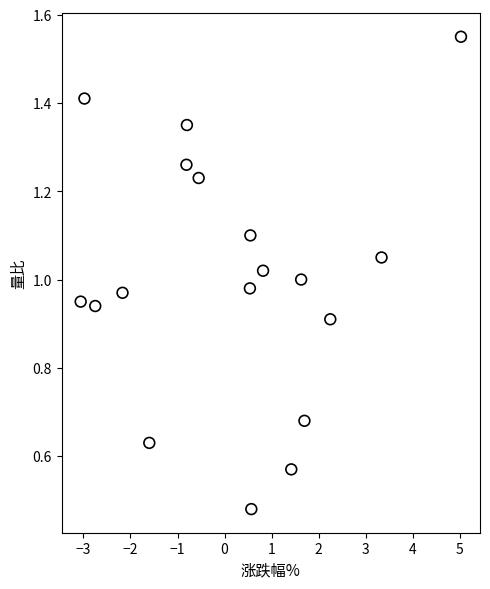

What is the range of X values (max minus min)?

8.1